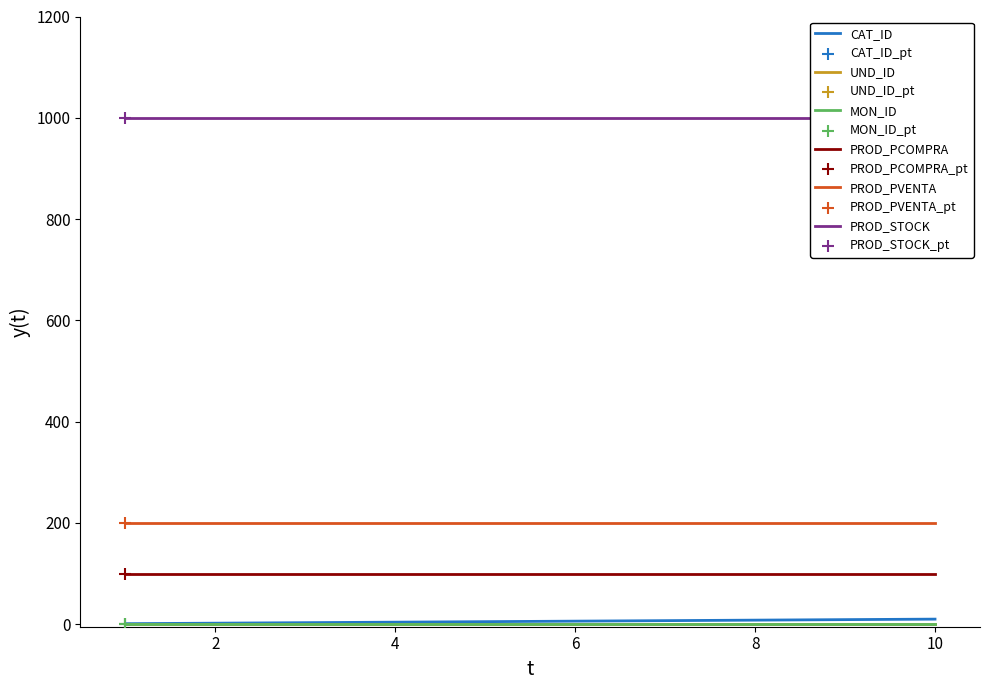

What is the total value across all series at 4?

1306